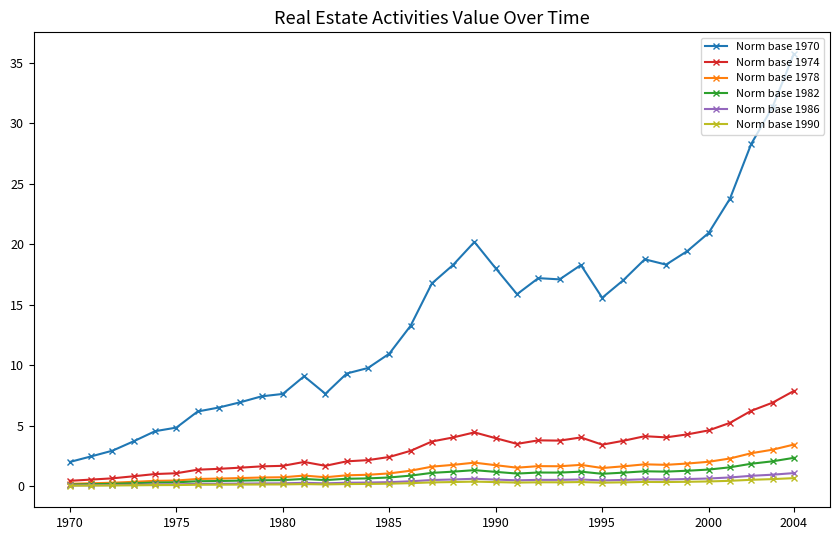

Which series has the largest total across all categories?

Norm base 1970